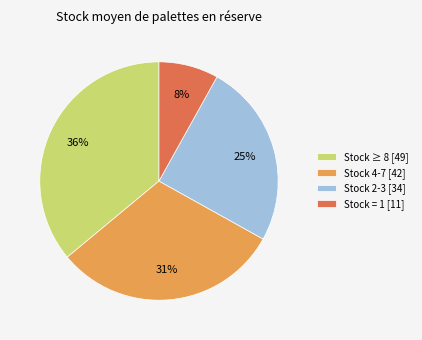

Rank the categories by value from highest to lowest.

Stock ≥ 8 [49], Stock 4-7 [42], Stock 2-3 [34], Stock = 1 [11]